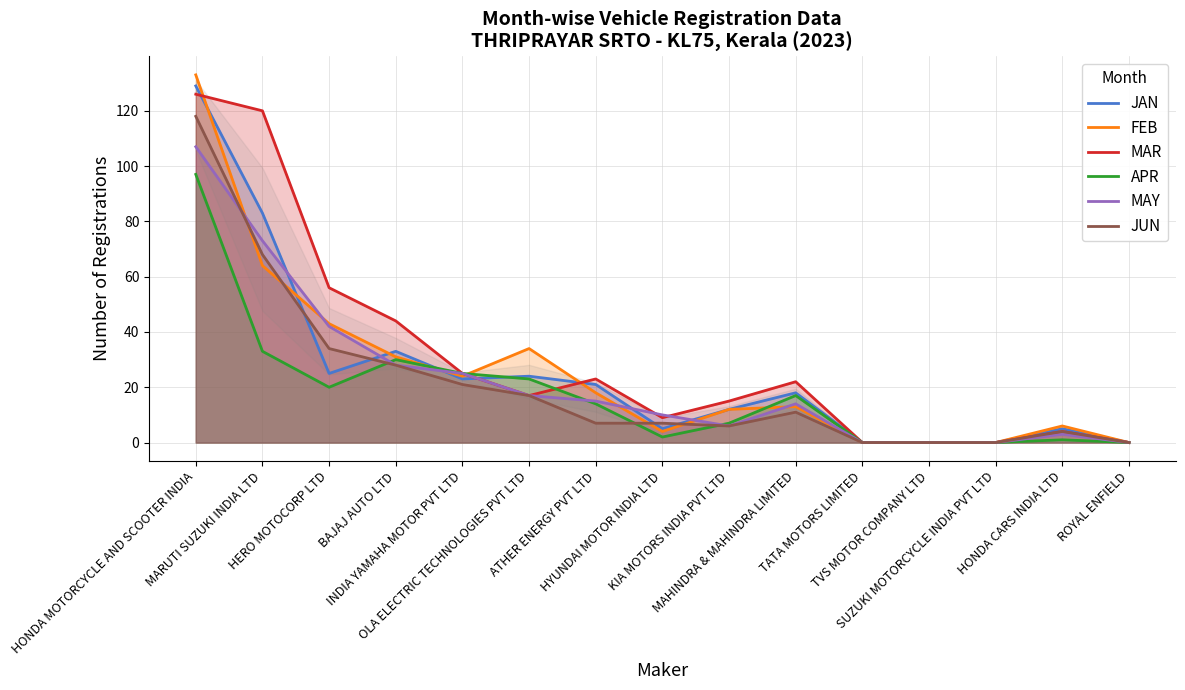

After their last crossing, which series has the higher values: FEB or JAN?

JAN